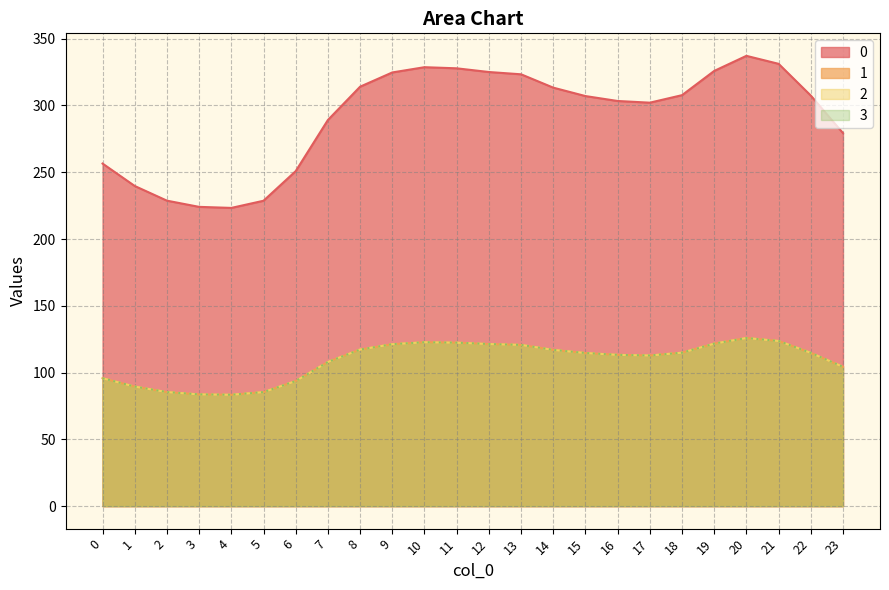

What are all the series names shown in the legend?

0, 1, 2, 3